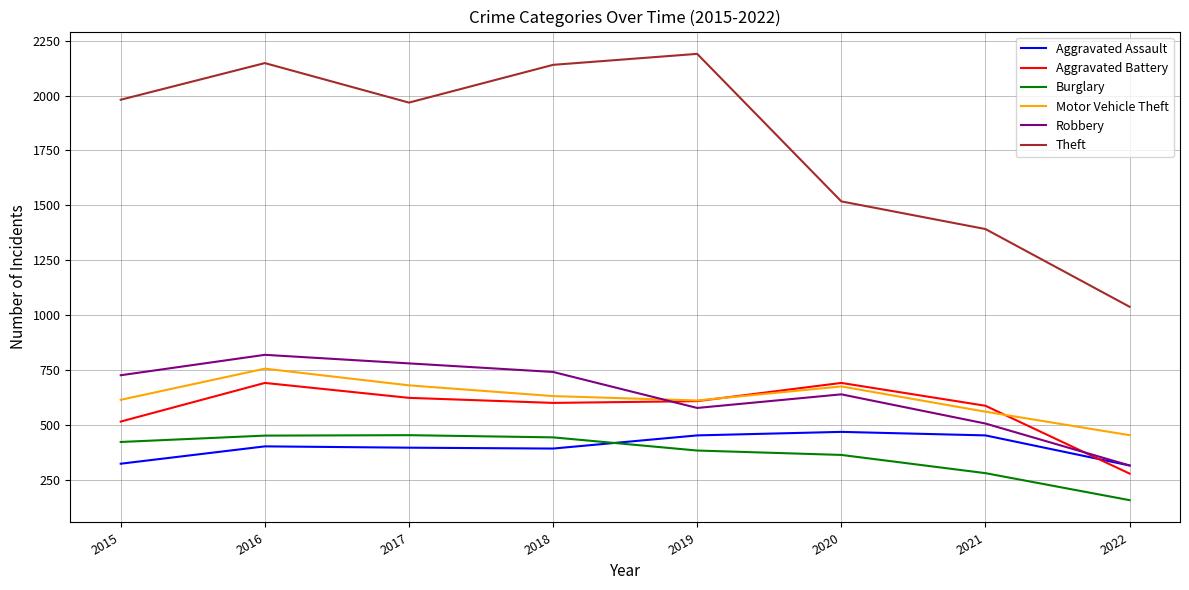

Where does the Motor Vehicle Theft series first go above 631?

2016